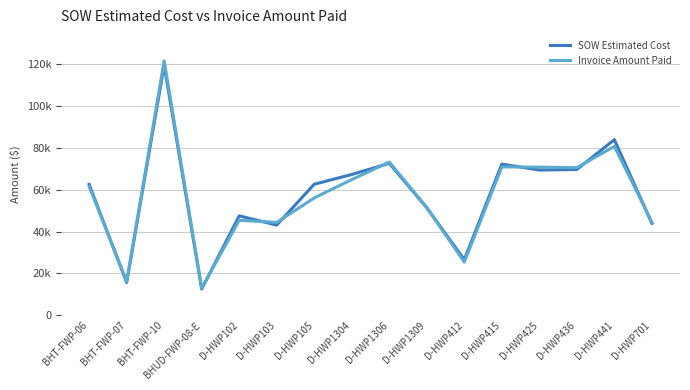

What is the label of the 4th point from the left?

BHUD-FWP-08-E